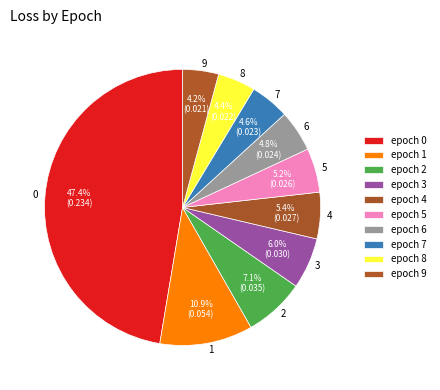

Which has a higher value, 9 or 1?

1